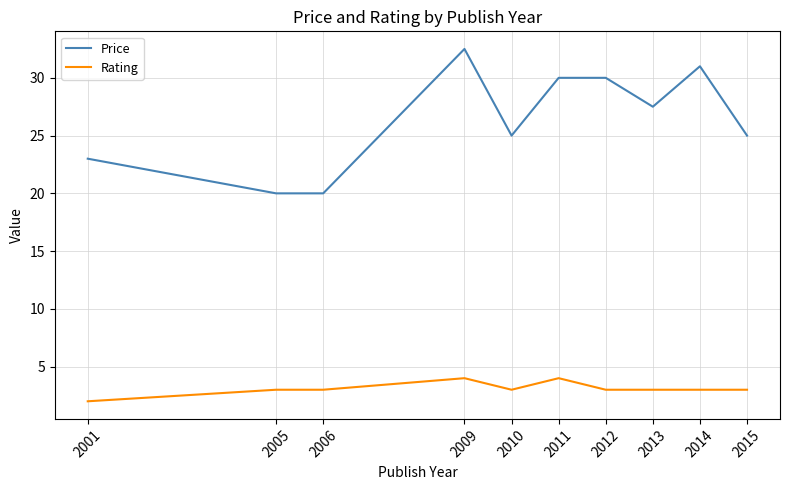

True or false: Rating has more than 1 points higher than both neighbors.

True